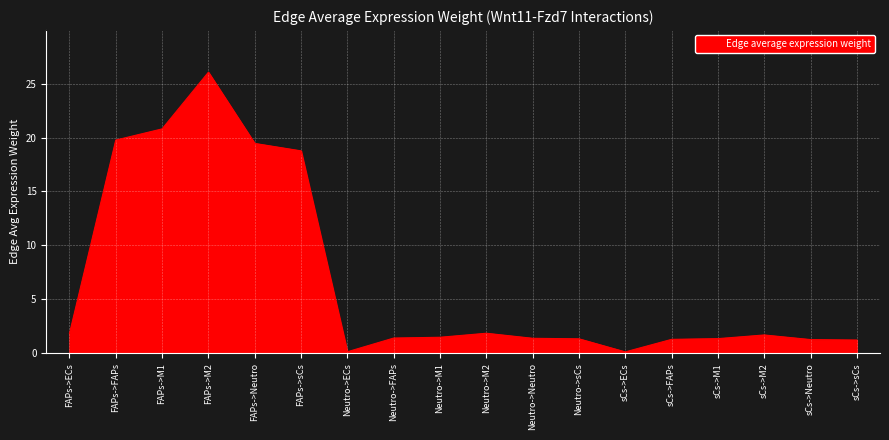

What is the ratio of the value at sCs->ECs to the value at Neutro->M1?

0.1